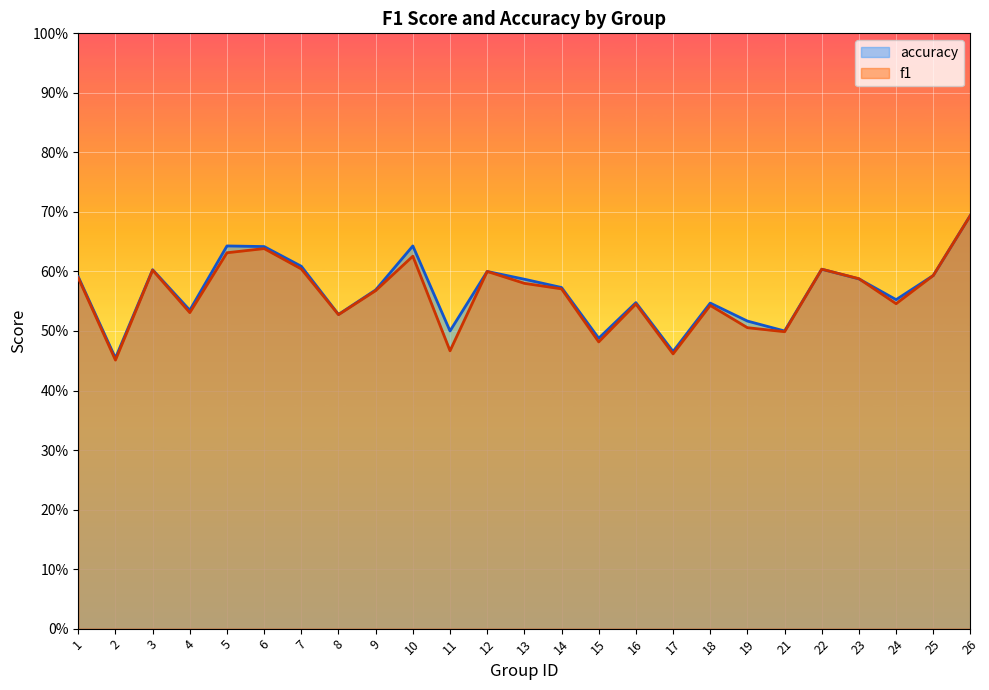

What is the approximate value of f1 at 12?

0.6